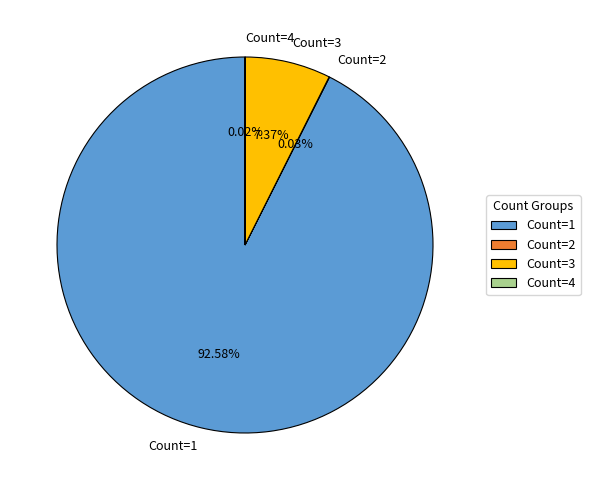

Approximately how many times larger is the value at Count=1 compared to Count=3?

12.6